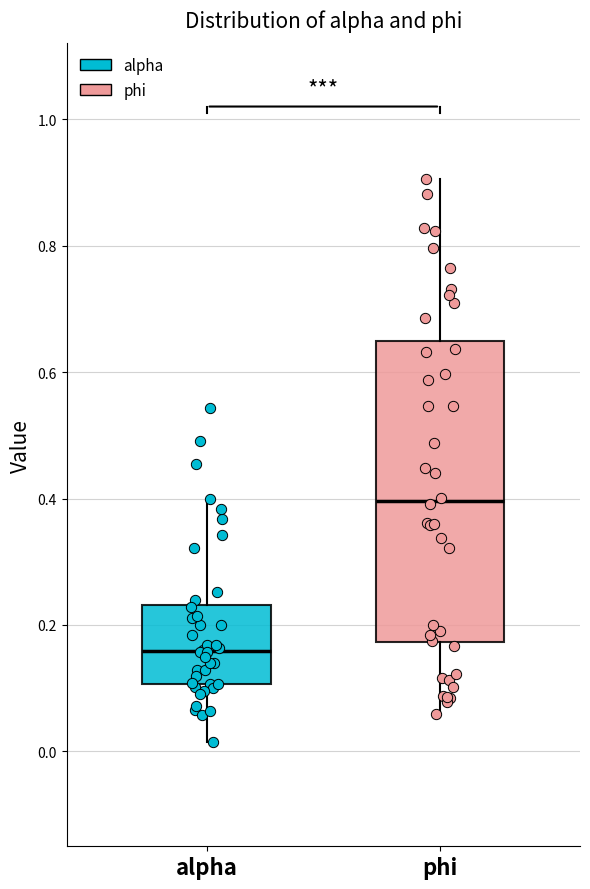

Where does the median line of the box for alpha sit on the y-axis? The values are not printed on the chart, so give them approximately, as read against the axis.

0.16